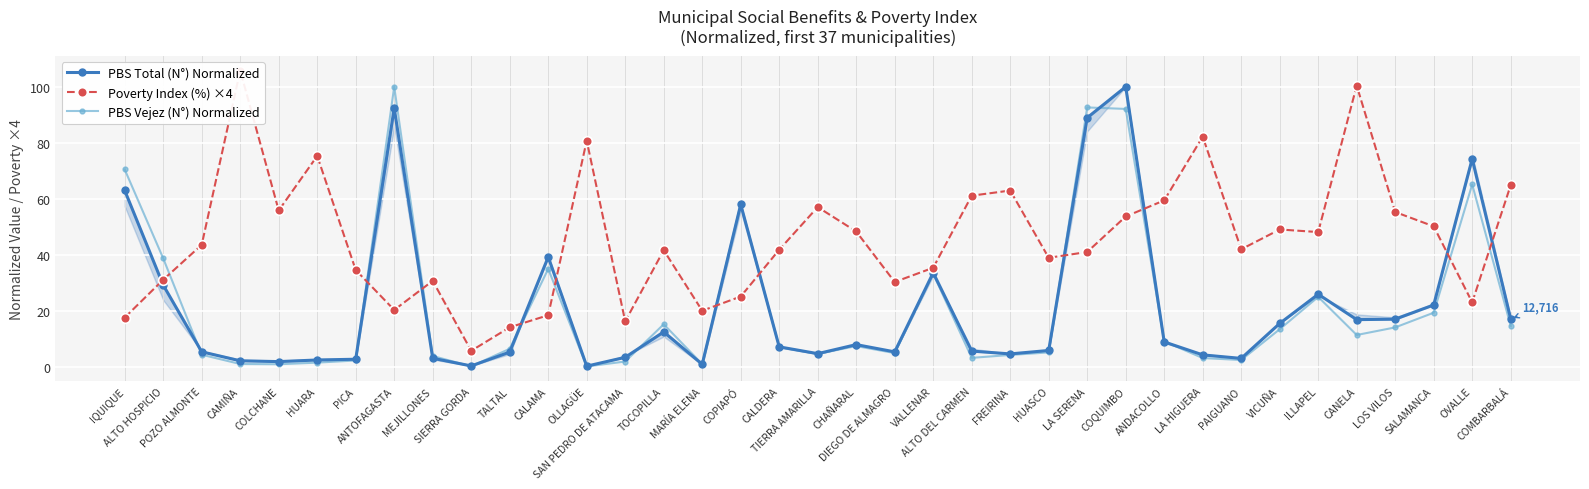

Rank the series by their maximum value, from lowest to highest.

PBS Total (N°) Normalized, PBS Vejez (N°) Normalized, Poverty Index (%) ×4